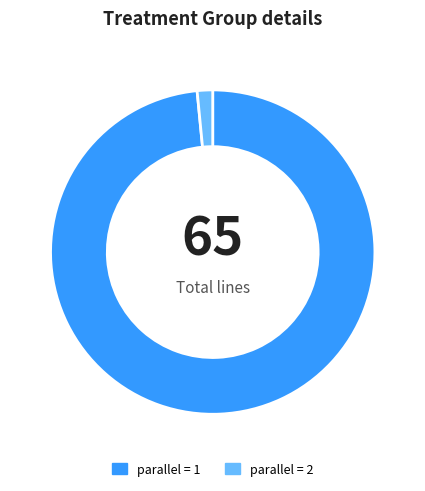

Is there any slice that represents more than half of the pie?

Yes